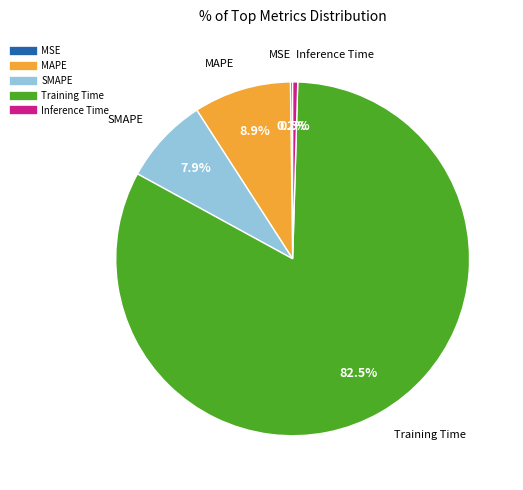

Which category has the biggest portion of the pie?

Training Time